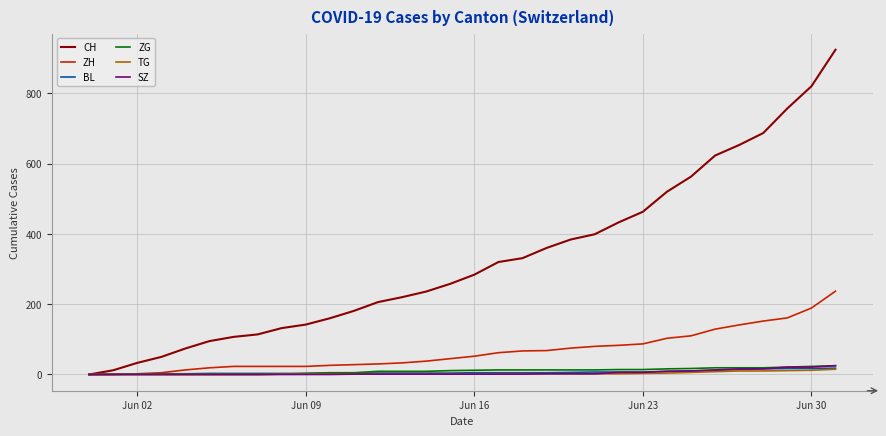

What is the highest value of the ZH series?

237